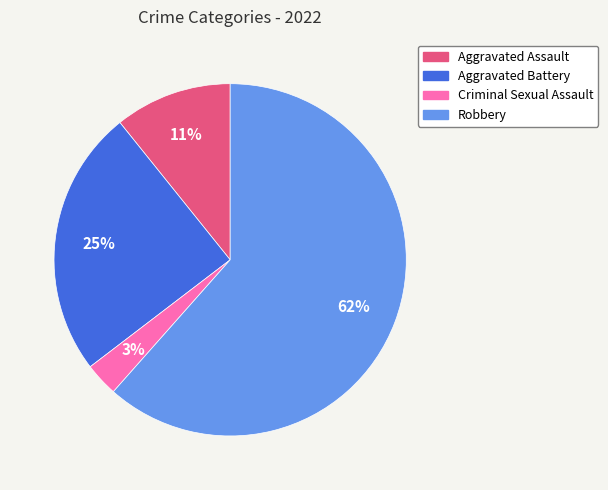

Is Robbery the majority of the pie?

Yes